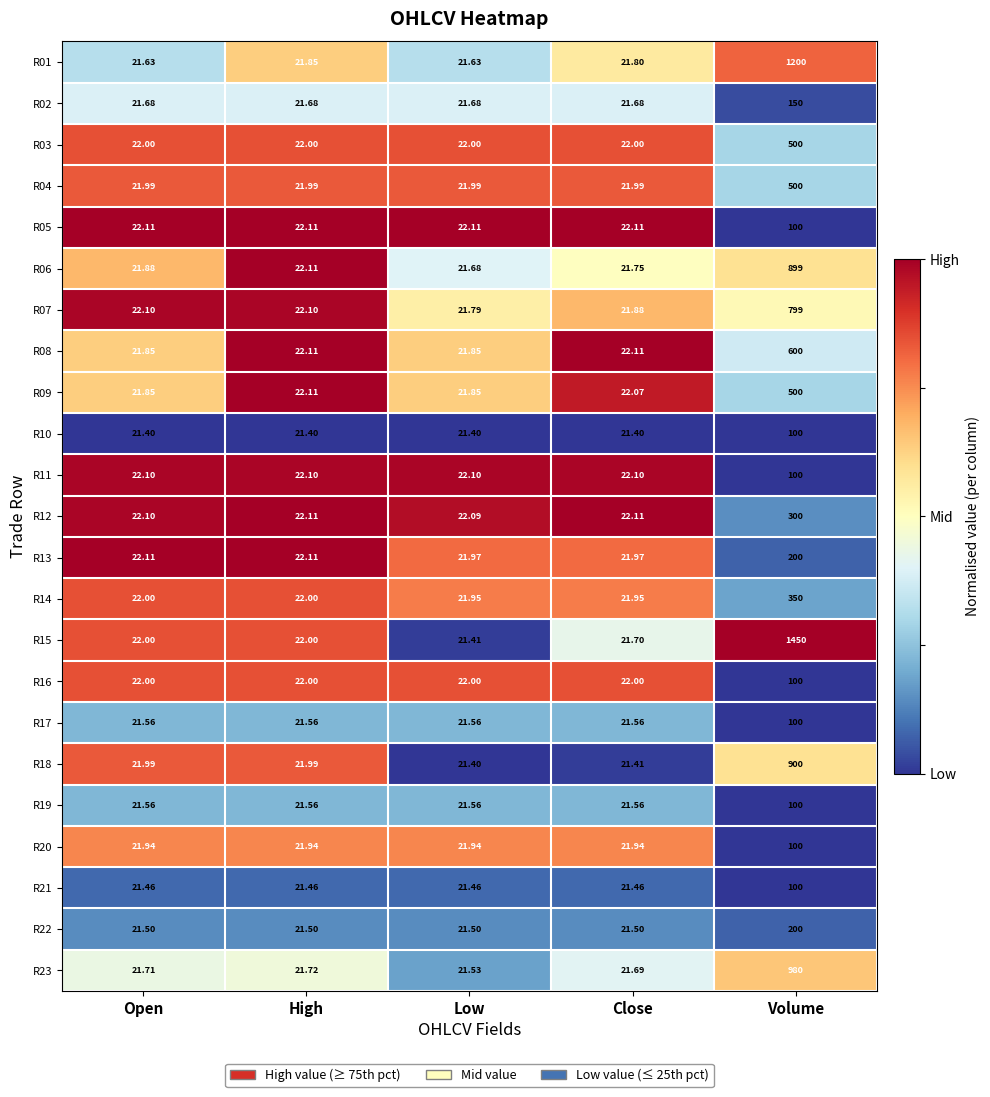

At which category is the sum across all series the highest?

Volume